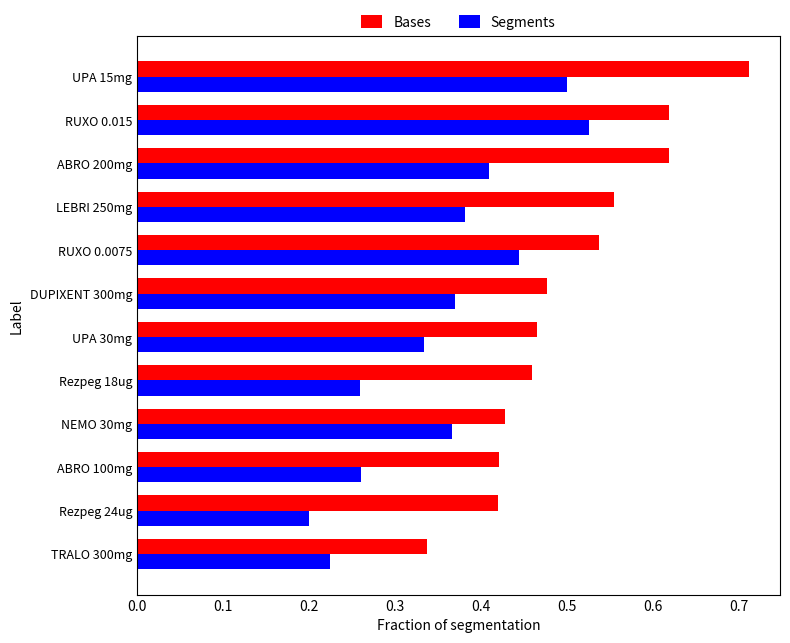

What is the total value across all series at ABRO 200mg?

1.0